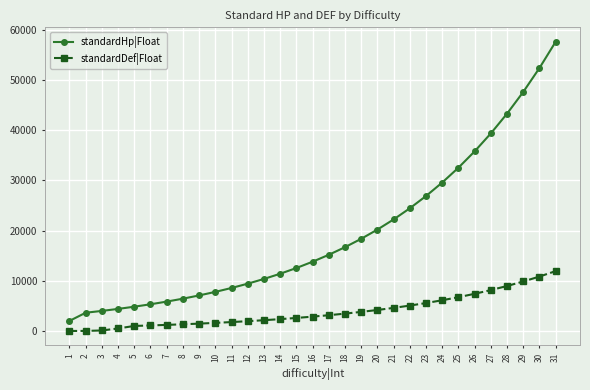

Rank the series by their maximum value, from lowest to highest.

standardDef|Float, standardHp|Float